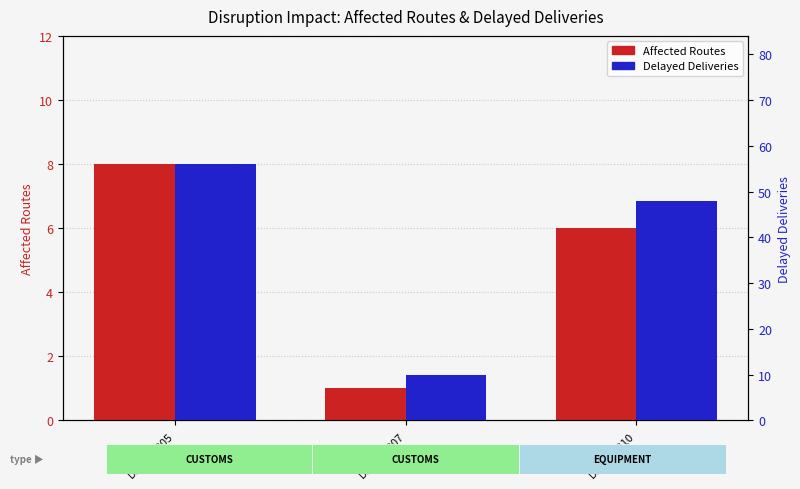

How many categories are shown in the chart?

3